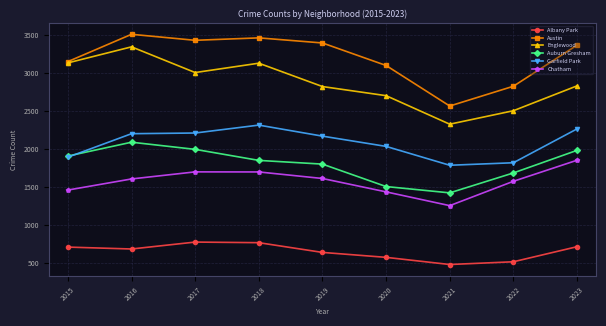

What is the sum of all Austin values?

28794